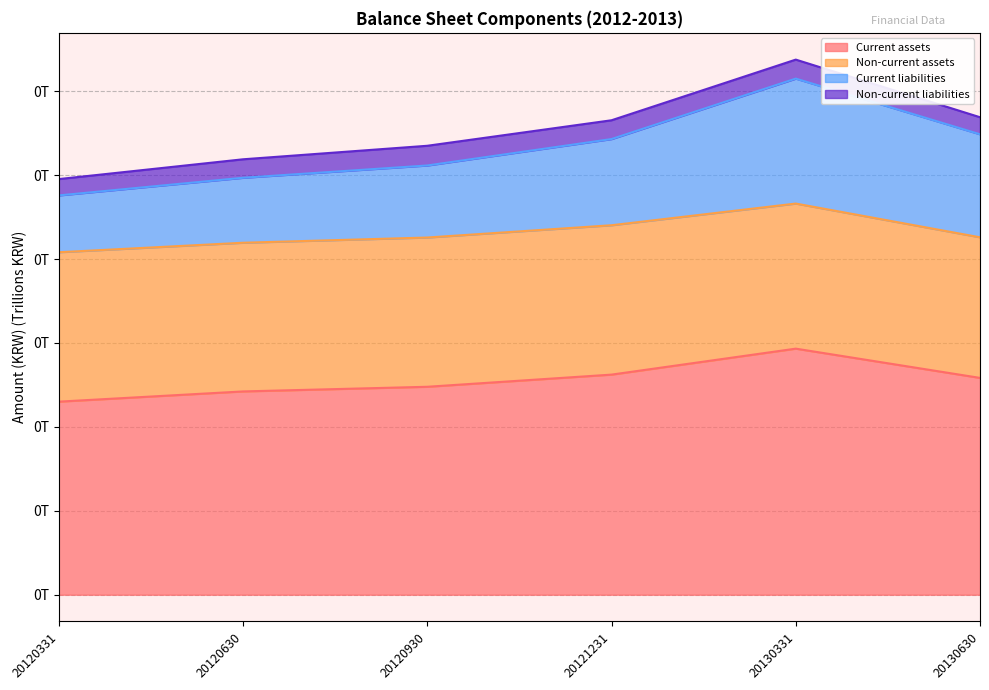

How many Current liabilities values are between 0 and 1?

6